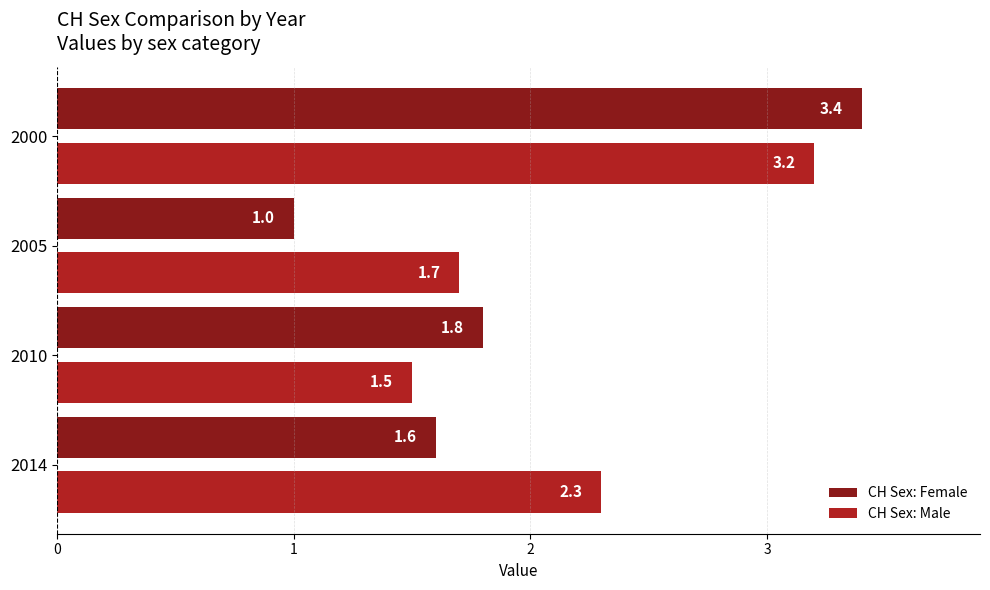

The CH Sex: Male series shows 2.8 at 2005. True or false?

False